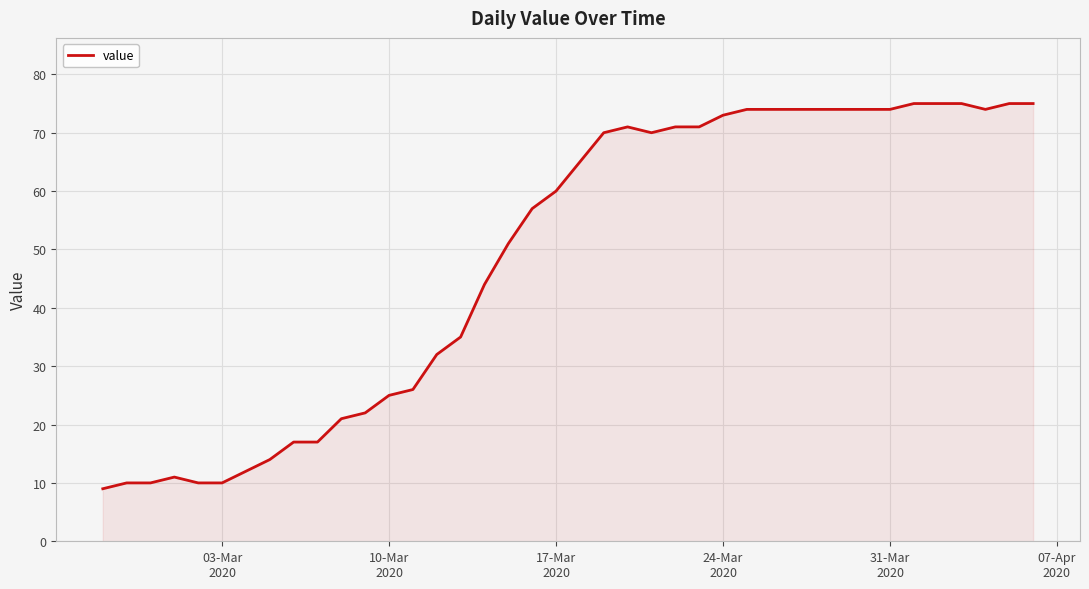

What is the difference between the maximum and minimum values?

66